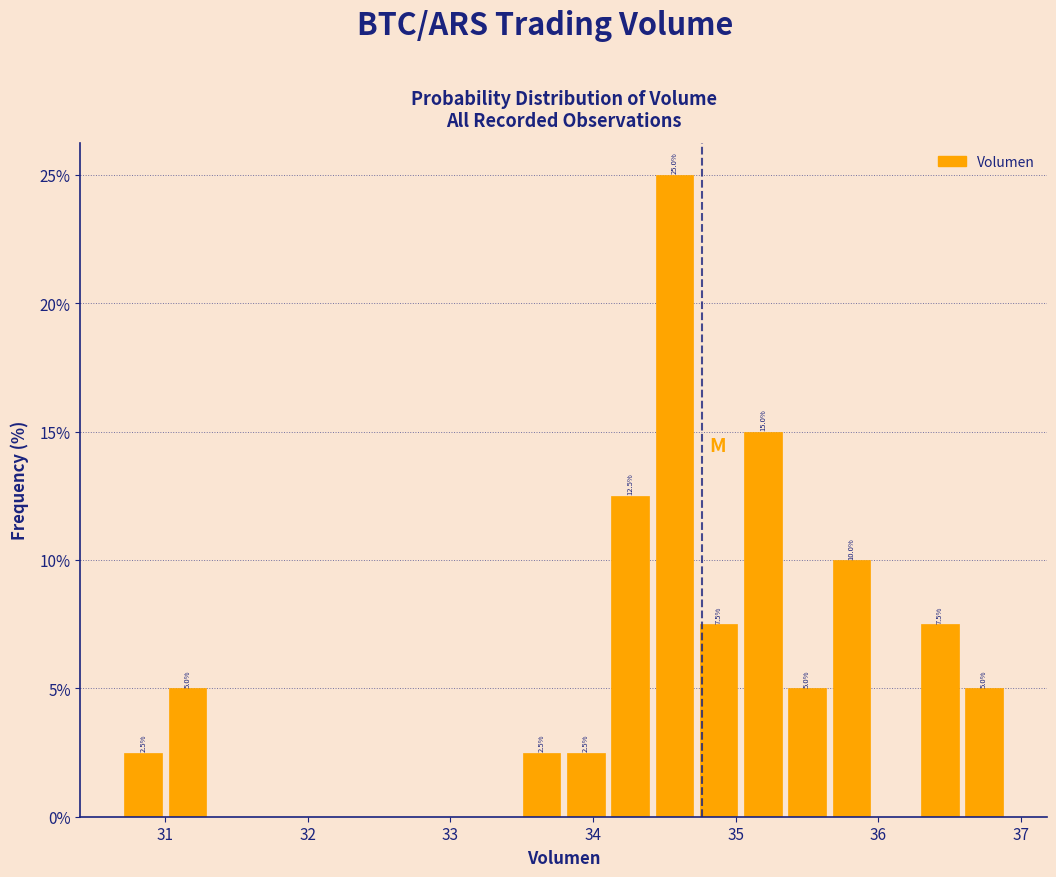

Read against the x-axis, roughly where is the centre of the tallest bar?

34.6